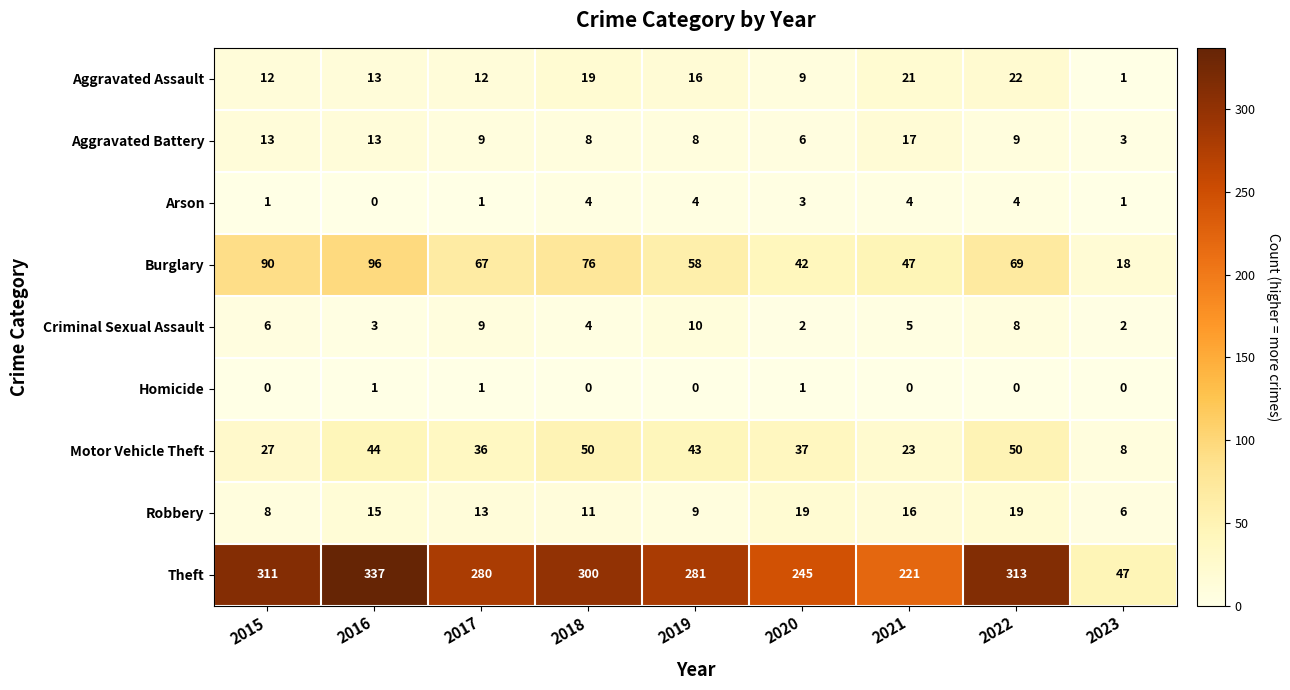

List the series in order of their peak value, lowest first.

Homicide, Arson, Criminal Sexual Assault, Aggravated Battery, Robbery, Aggravated Assault, Motor Vehicle Theft, Burglary, Theft